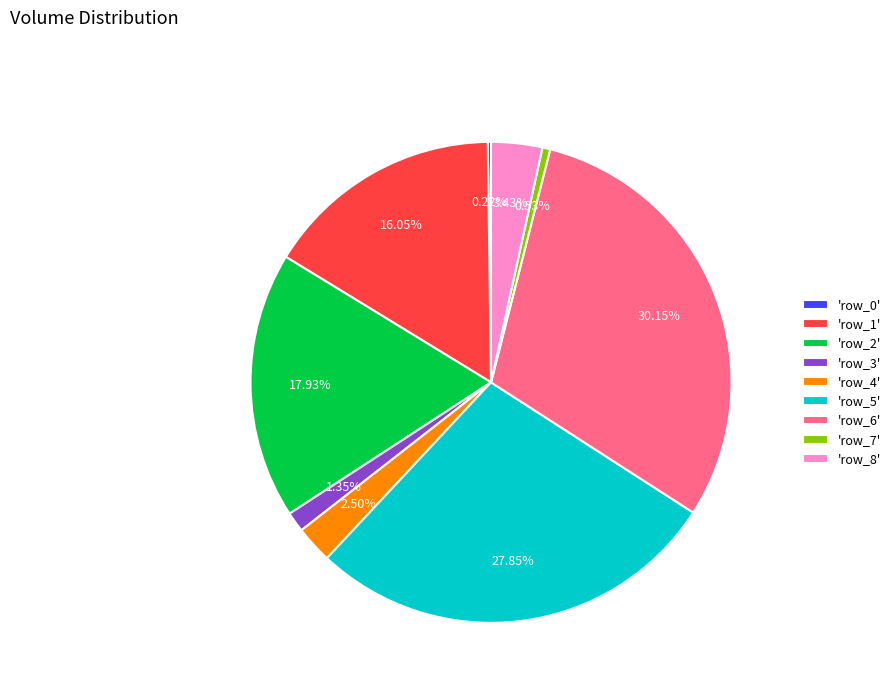

Does 'row_4' account for over 50% of the chart?

No